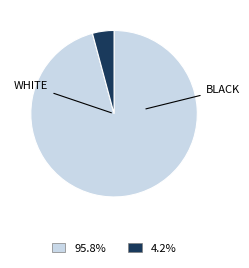

Does any single category account for the majority?

Yes